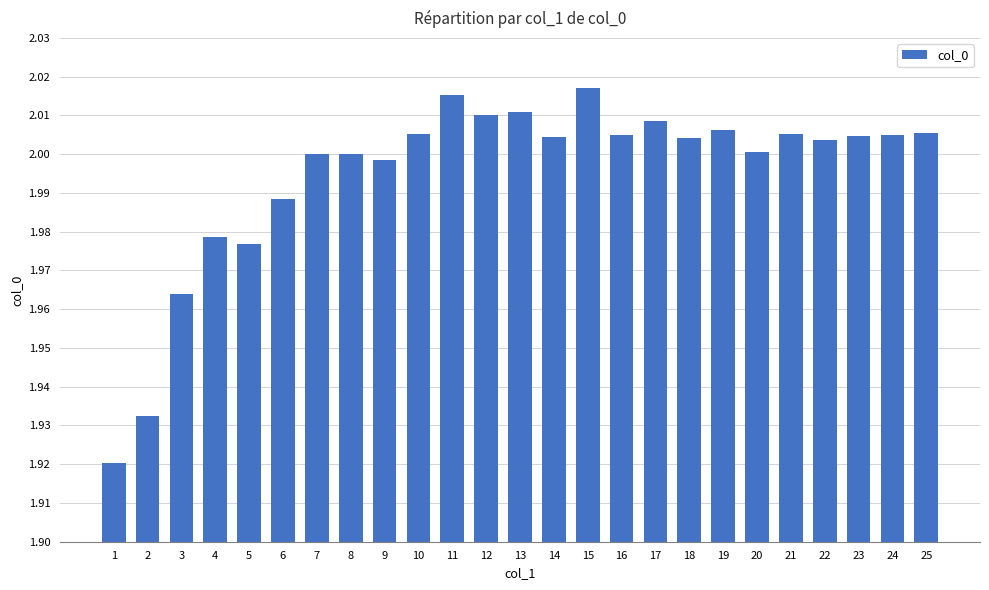

The value at 13 is 1.2. True or false?

False